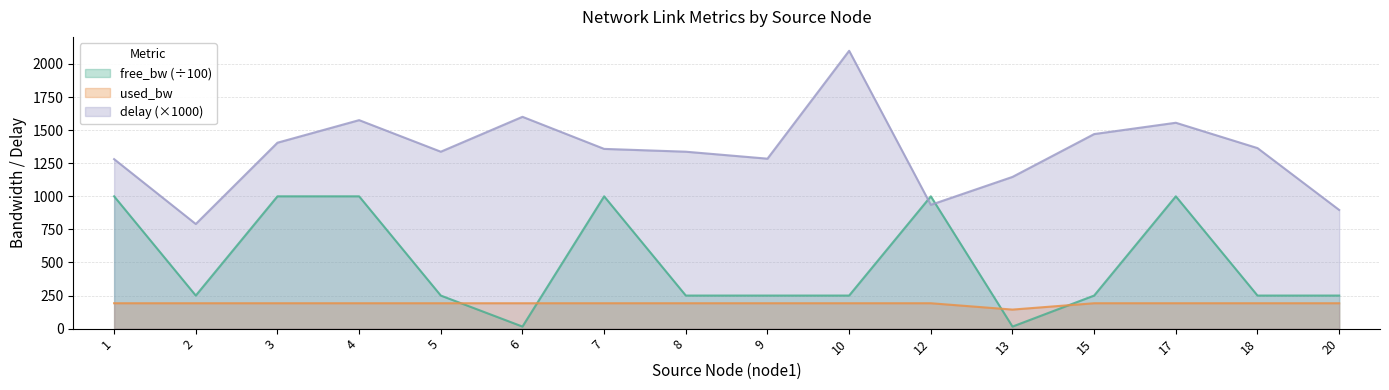

How many interior local peaks does the used_bw series have?

5